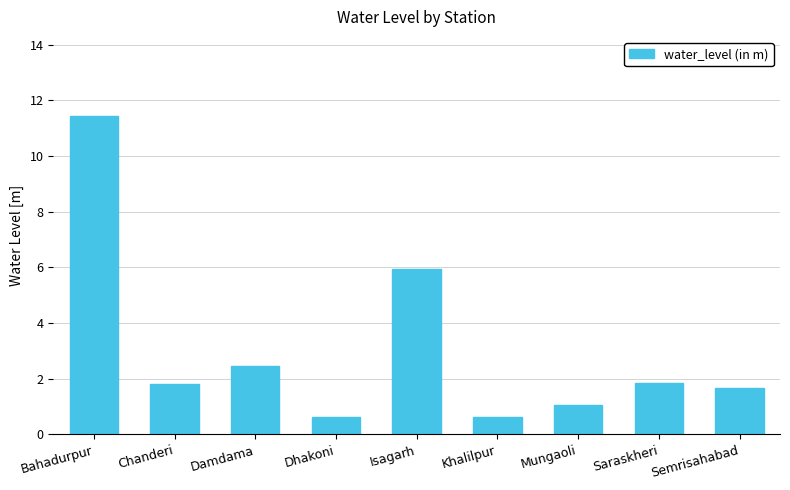

What is the label of the 2nd bar from the left?

Chanderi